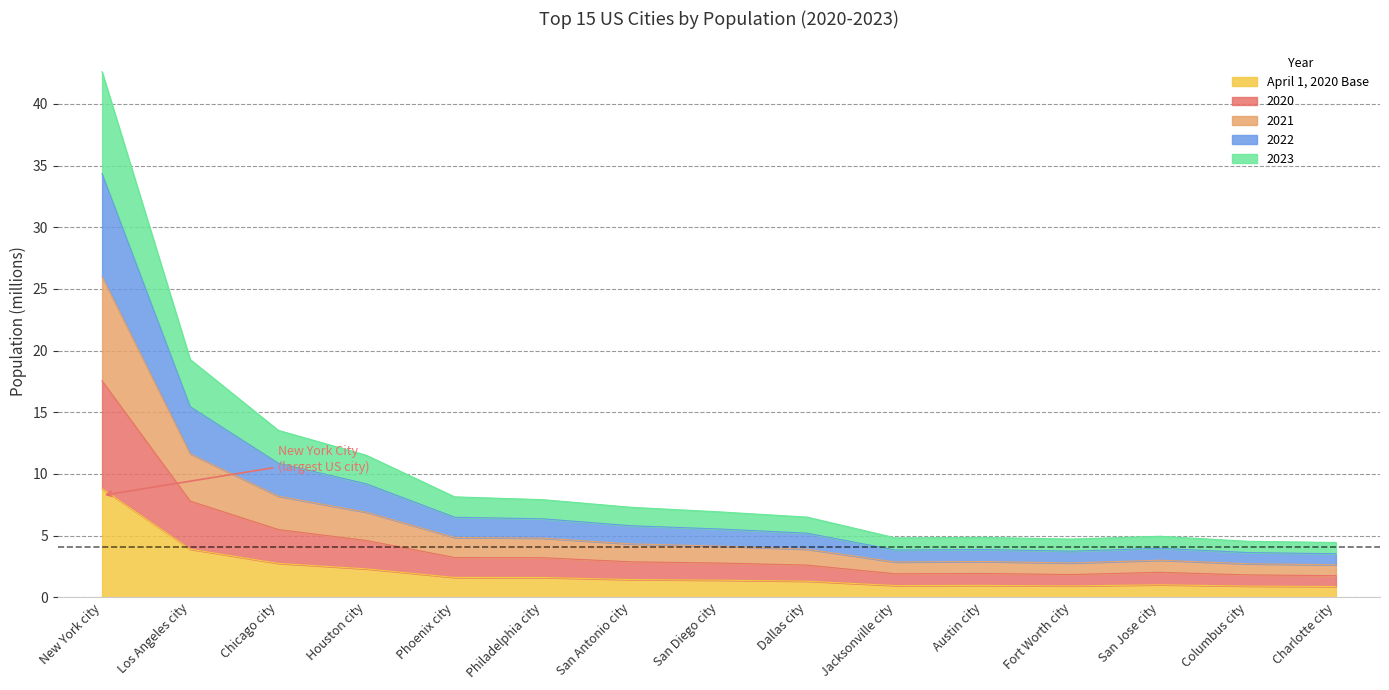

At which category is the sum across all series the highest?

New York city